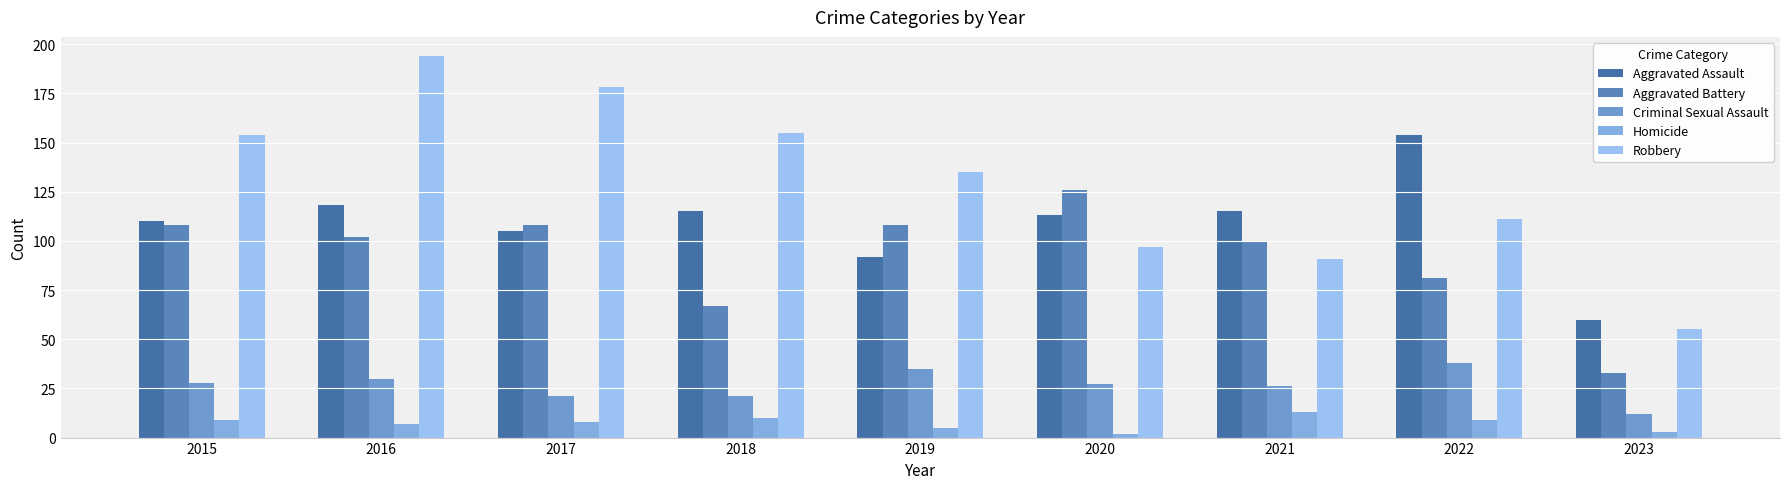

Which series has the largest total across all categories?

Robbery